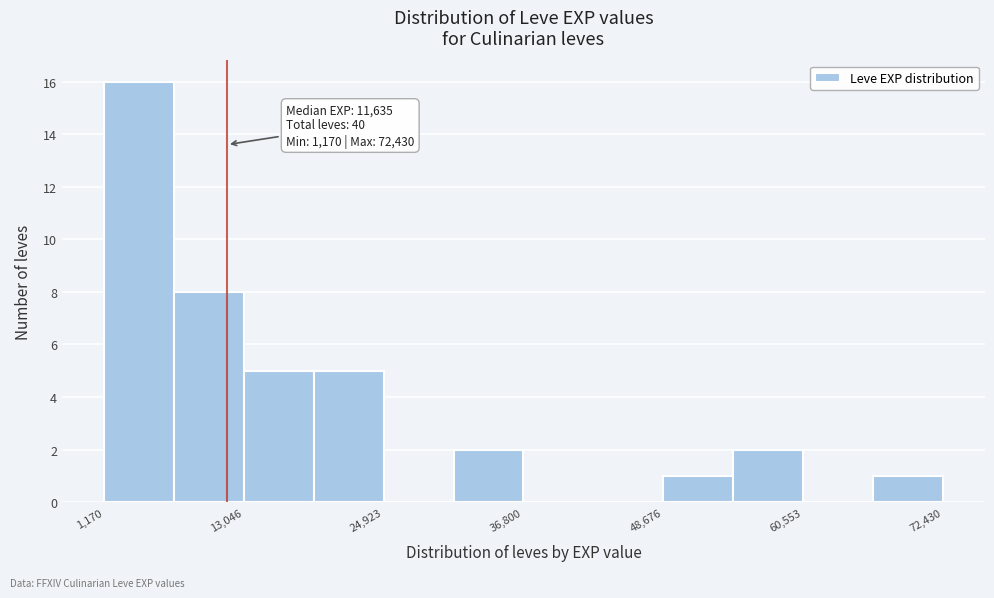

Read against the x-axis, roughly where is the centre of the tallest bar?

4000